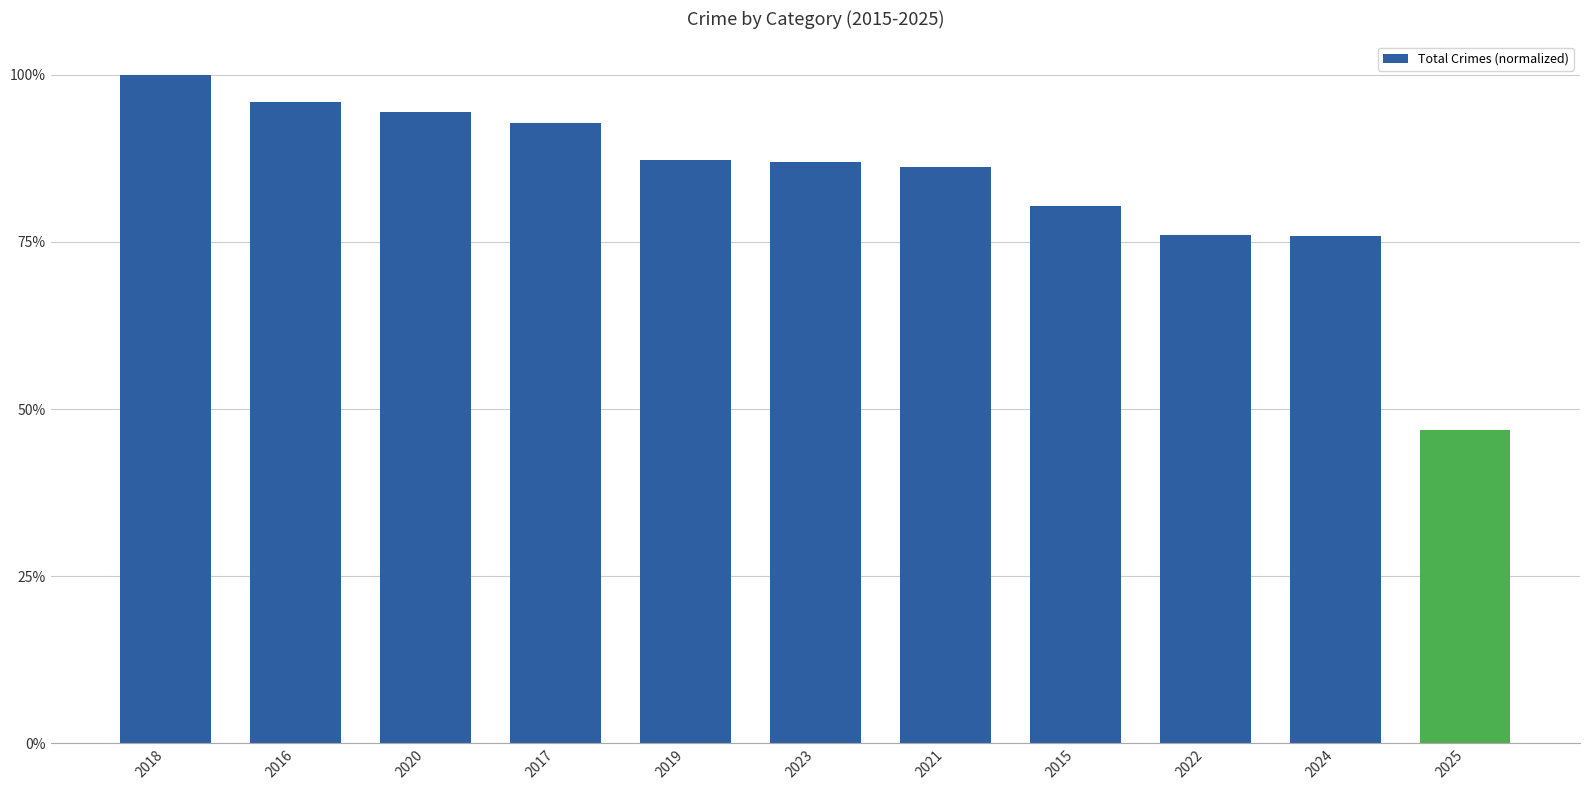

Does the chart contain any negative values?

No